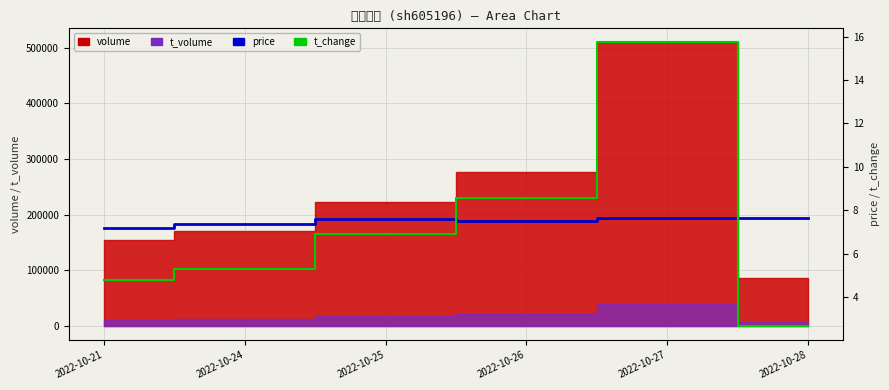

How many lines are shown in the chart?

2